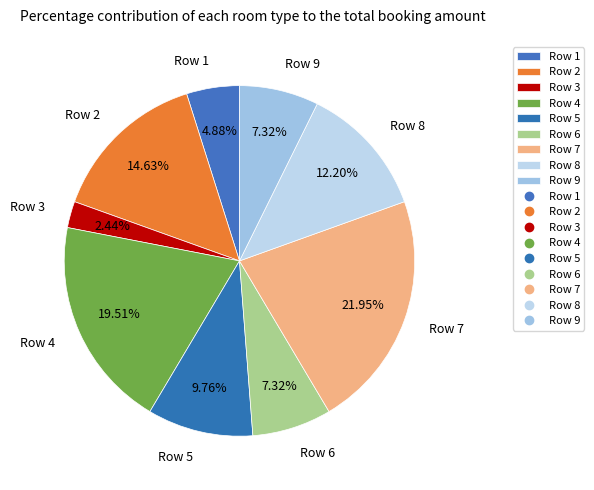

Which slice is the largest?

Row 7